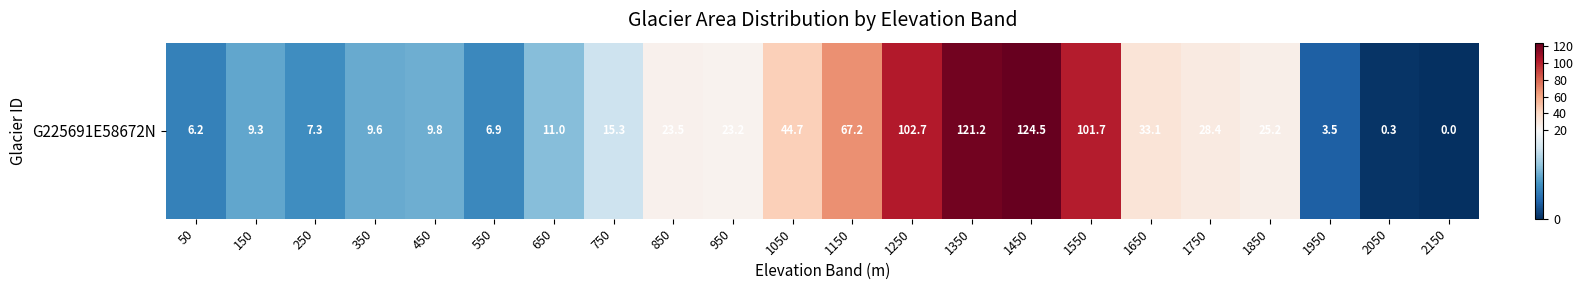

What is the difference between the second highest and minimum values?

121.2